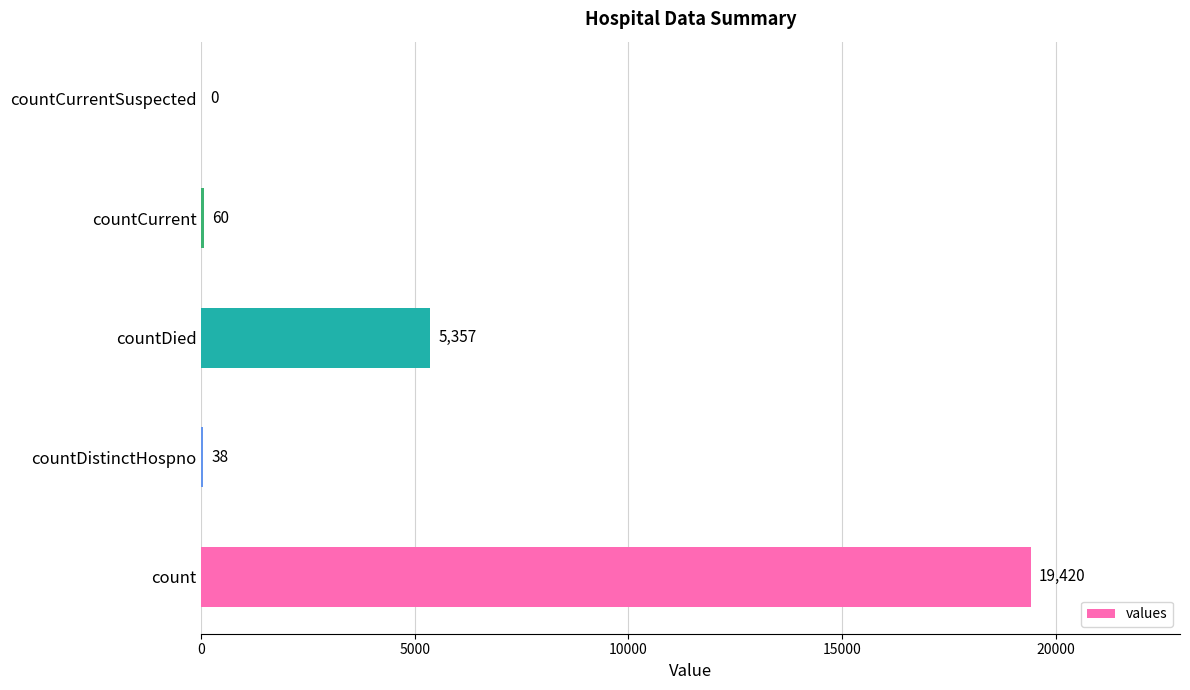

Are the bars horizontal?

Yes